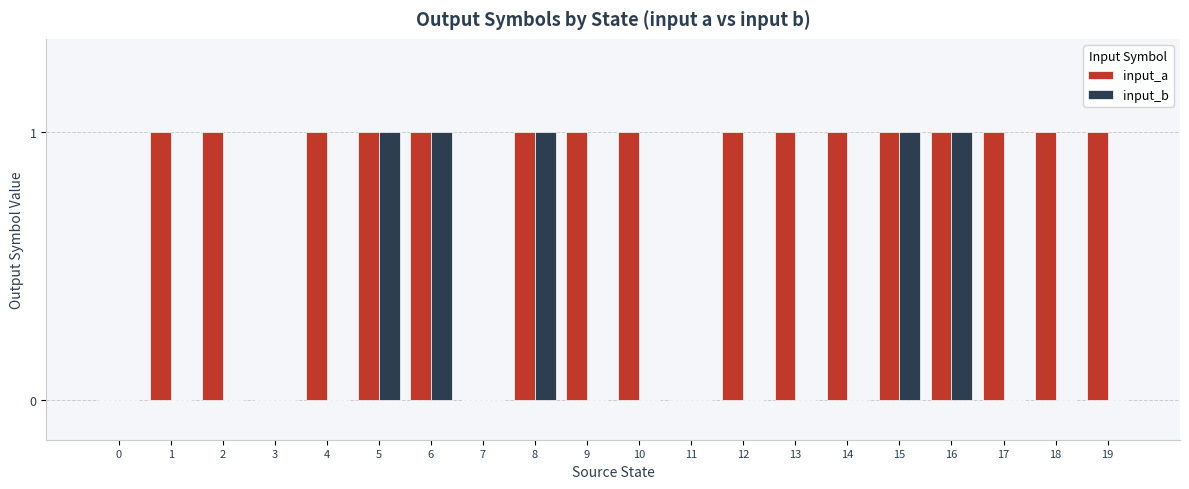

What are all the series names shown in the legend?

input_a, input_b